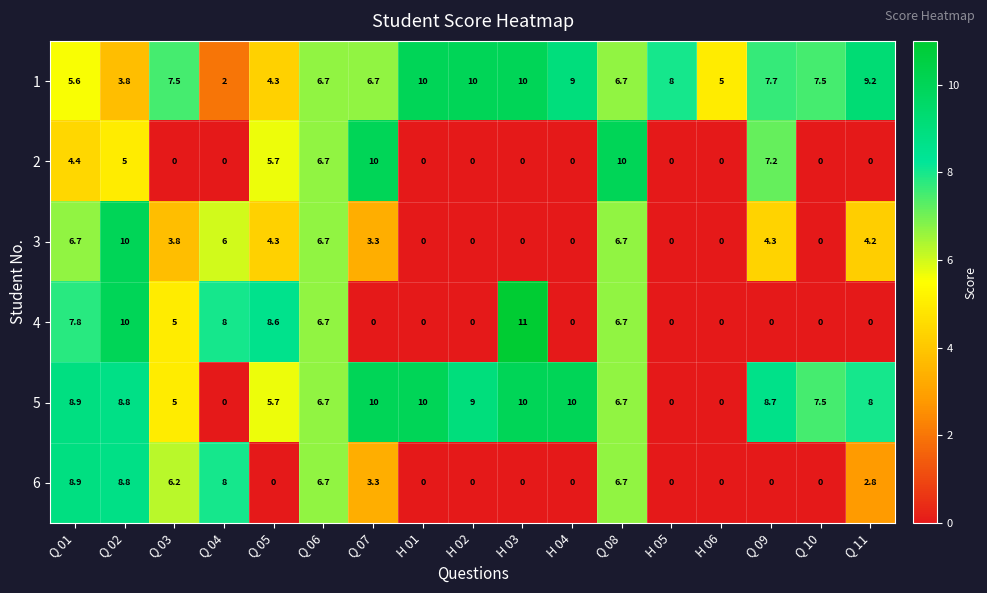

At which label does 5 first exceed 8?

Q 01